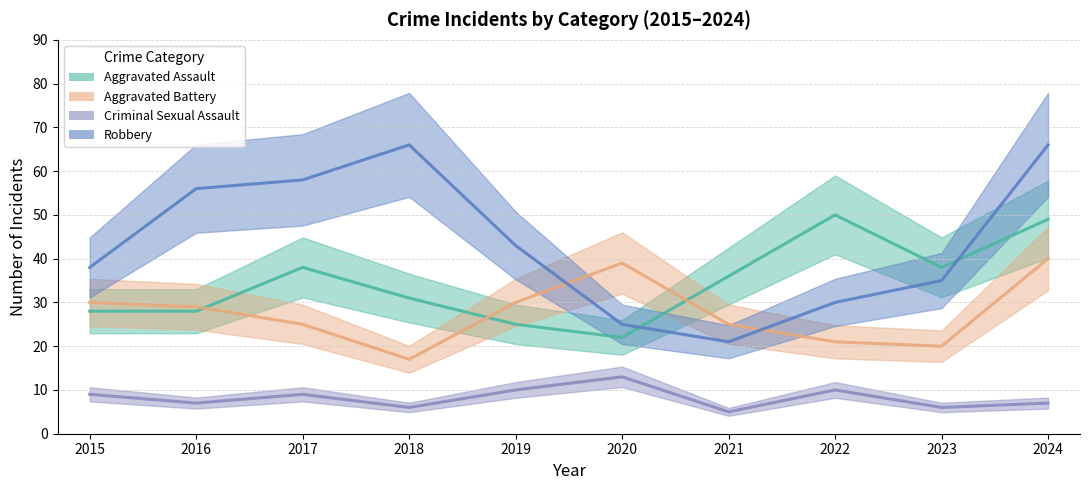

Is this an area chart (filled region under the line)?

No